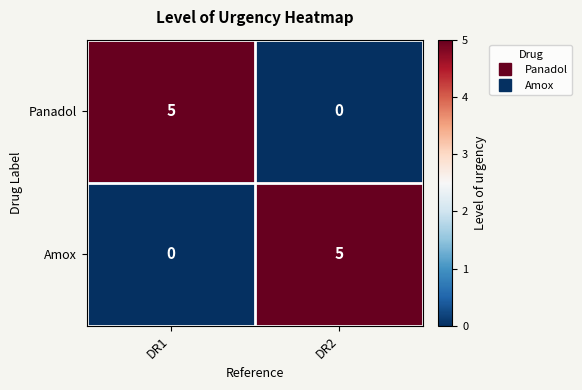

The value of Amox at DR1 is -3. True or false?

False